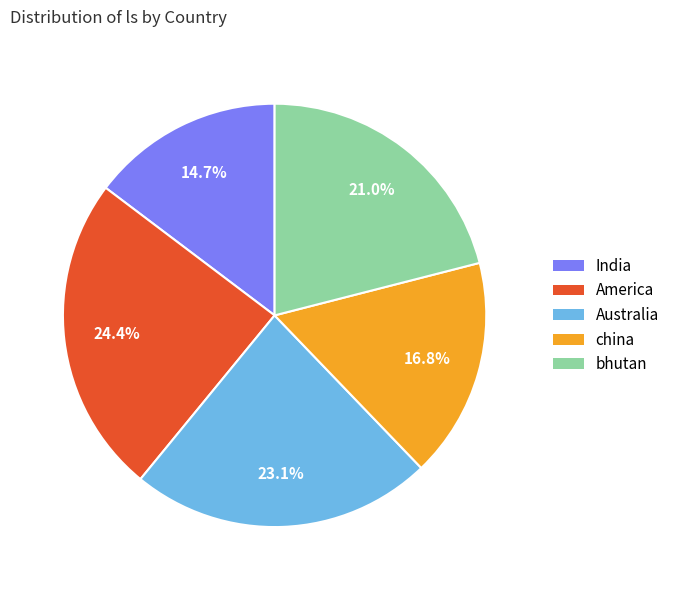

What percentage is NOT represented by bhutan?

79.0%